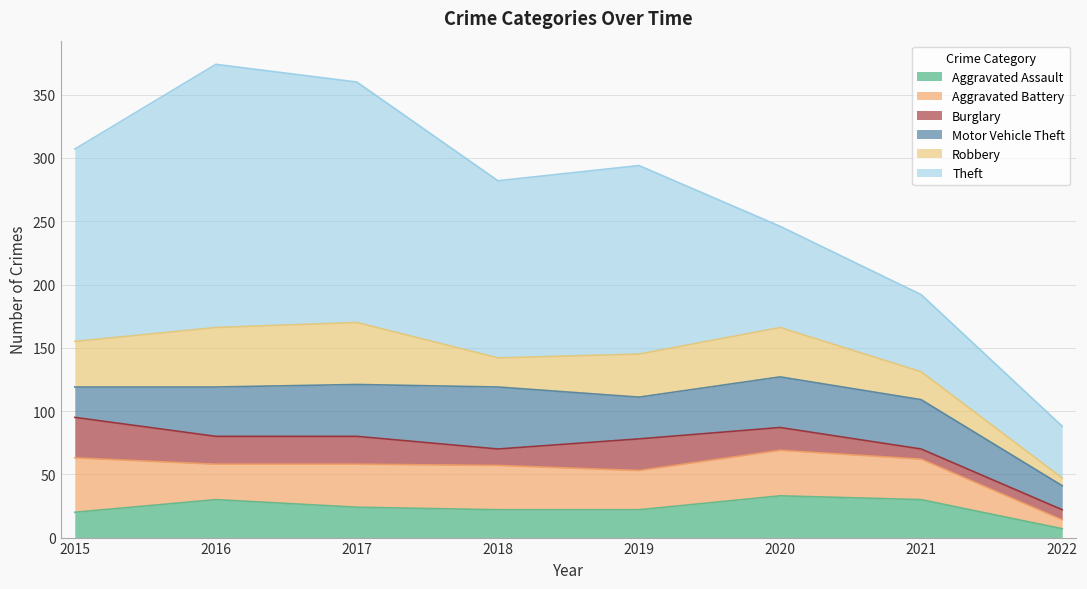

What are all the series names shown in the legend?

Aggravated Assault, Aggravated Battery, Burglary, Motor Vehicle Theft, Robbery, Theft